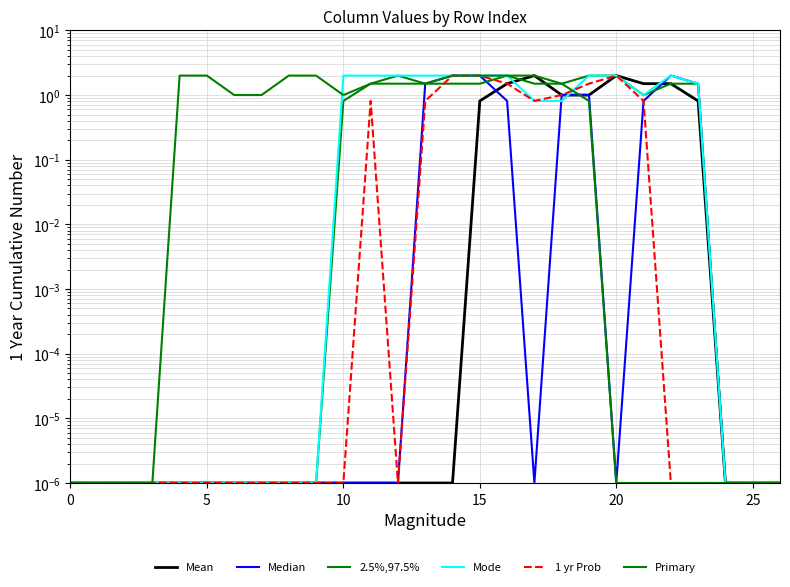

What is the difference between the Primary values at 10 and 24?

1.0